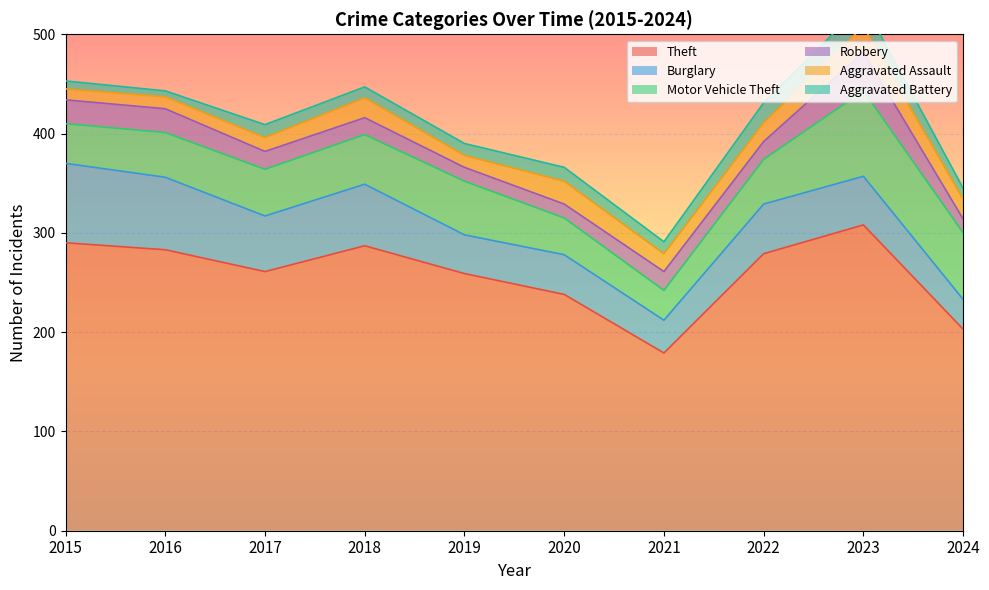

Reading left to right, extract all data points from this chart.

Theft: 290	283	261	287	259	238	179	279	308	203
Burglary: 80	73	56	62	39	40	33	50	49	30
Motor Vehicle Theft: 40	45	47	50	54	37	30	45	86	67
Robbery: 24	24	18	17	14	14	19	18	39	14
Aggravated Assault: 11	12	14	20	12	23	18	19	26	20
Aggravated Battery: 8	6	13	11	12	14	12	20	23	11